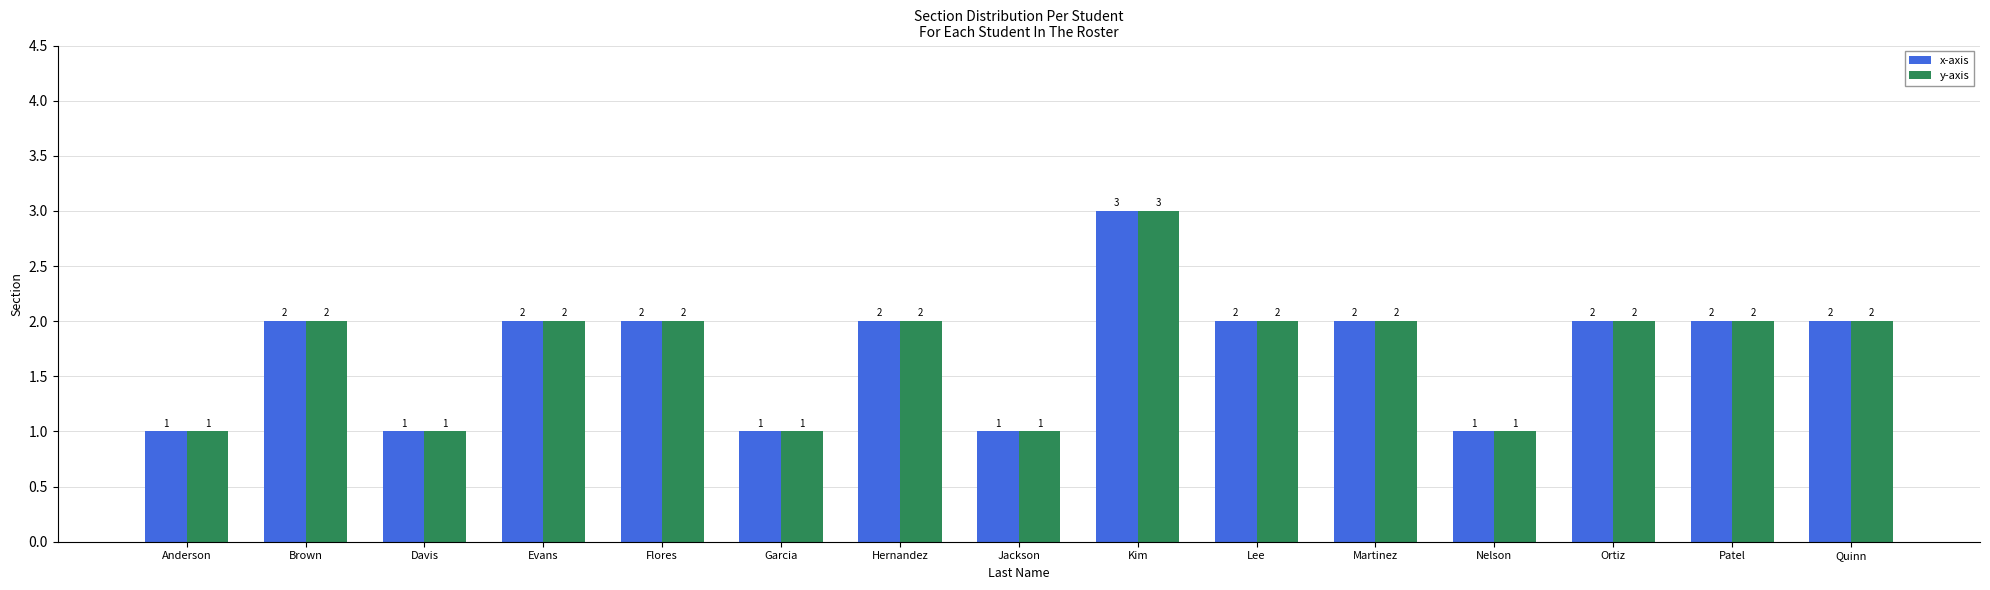

Count the y-axis values in the range 1 to 2.

14